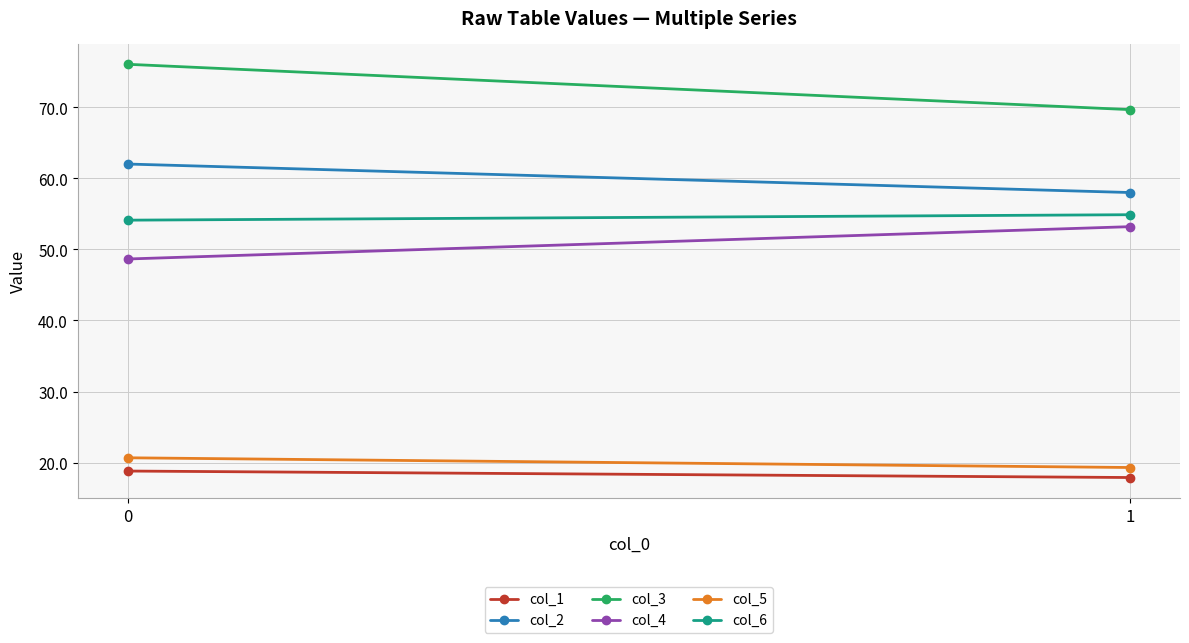

What value does the col_2 series have at 1?

58.0